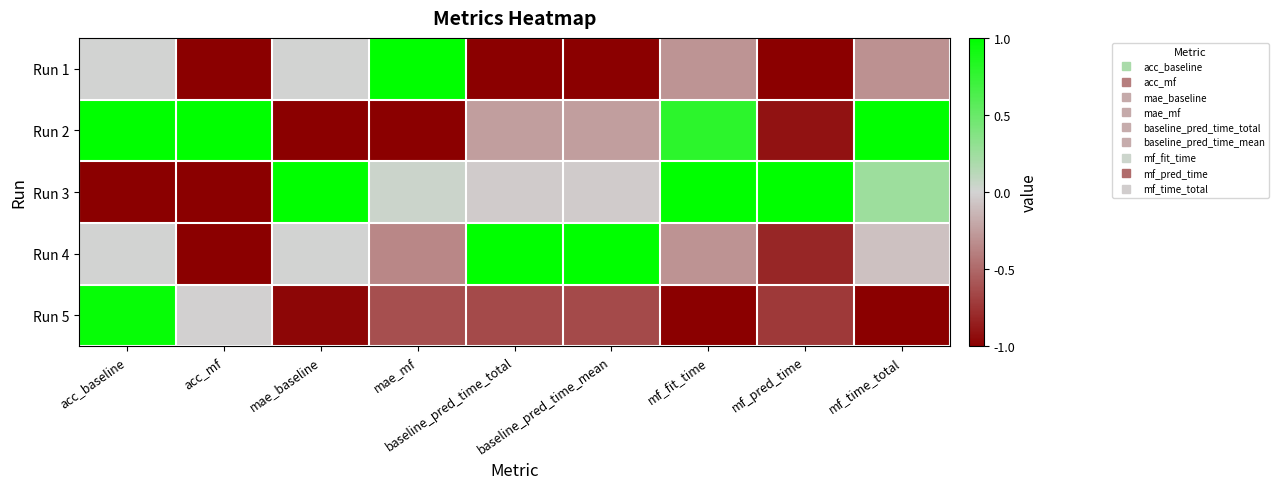

At how many categories does at least one series exceed 0?

9